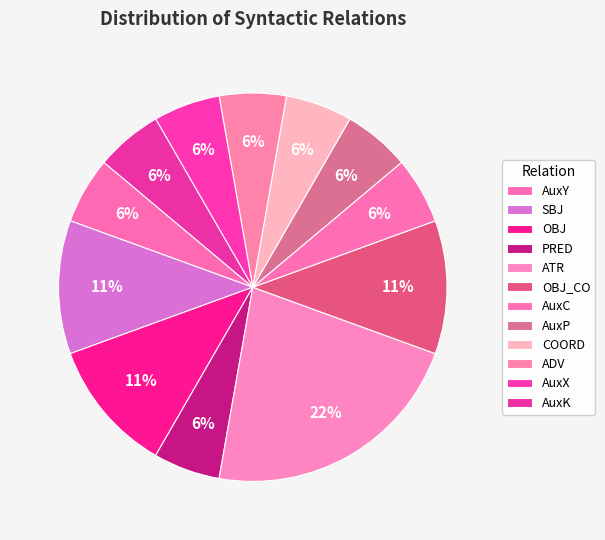

To the nearest percent, what is the difference between the largest and smallest slice percentages?

17%